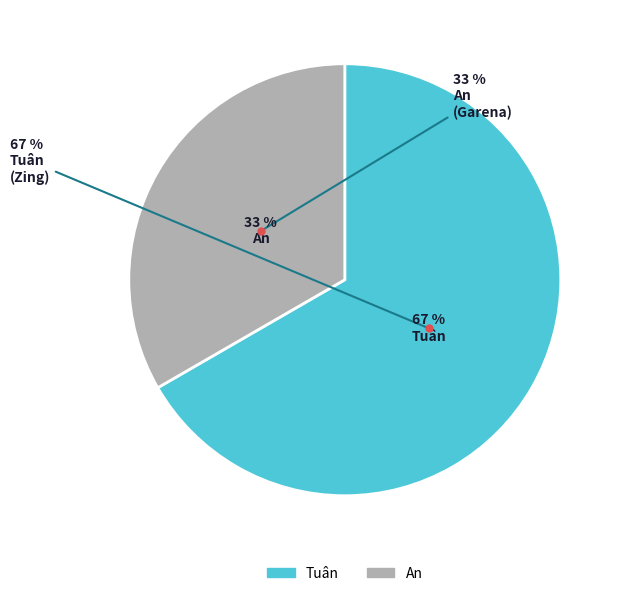

Which slice represents more than half of the pie?

Tuân